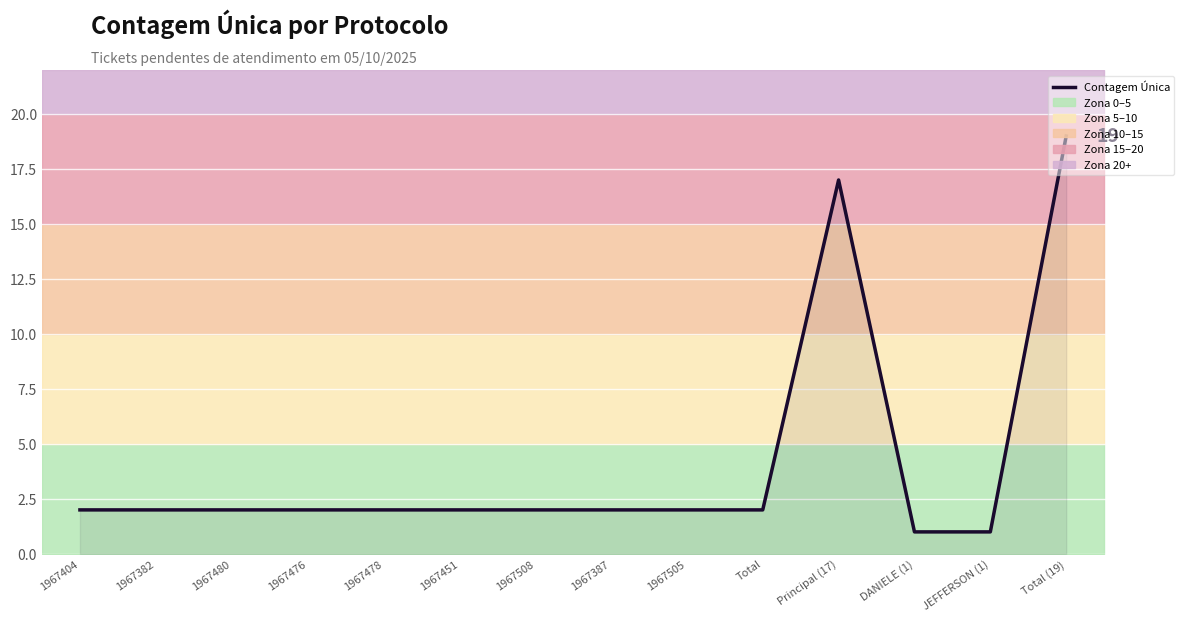

Between 1967480 and 1967404, which is larger?

1967480